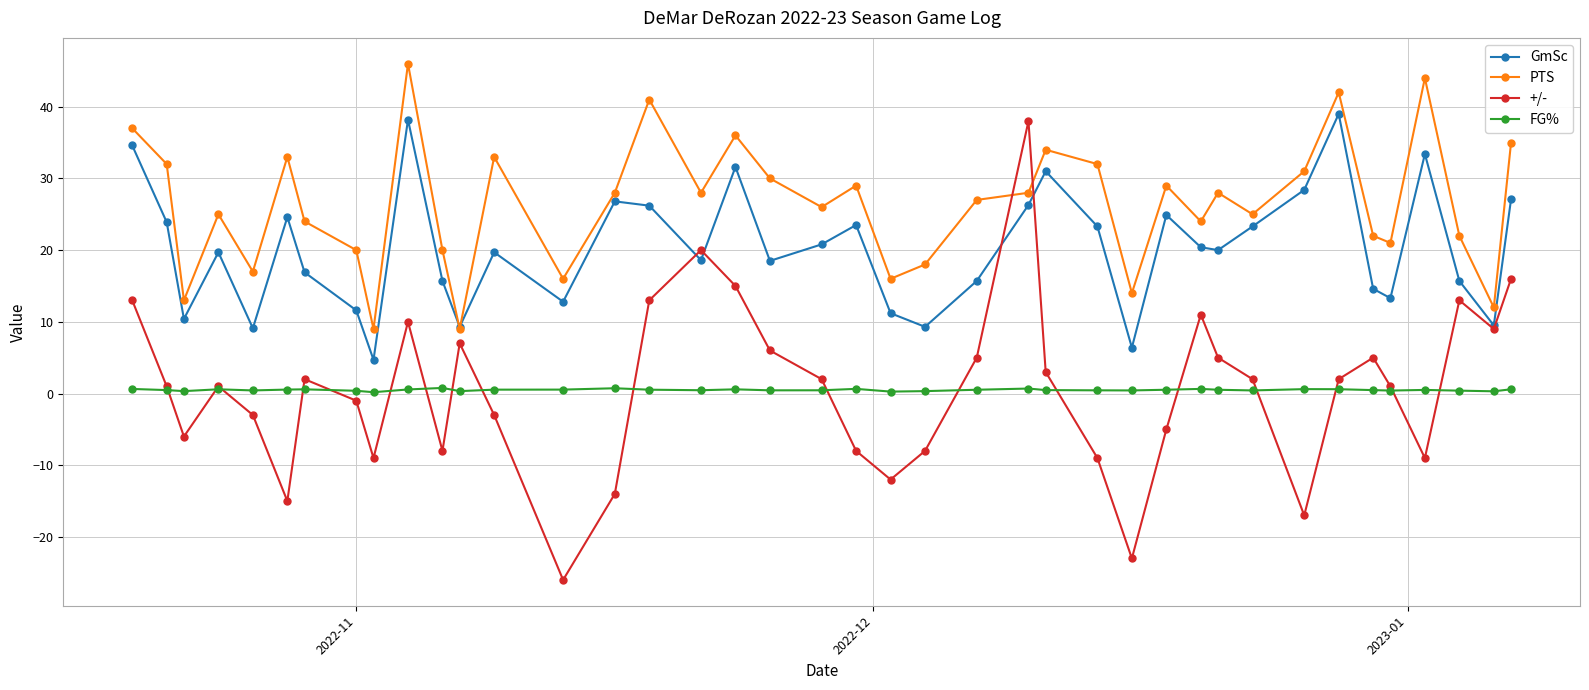

How many negative values does the +/- series have?

17